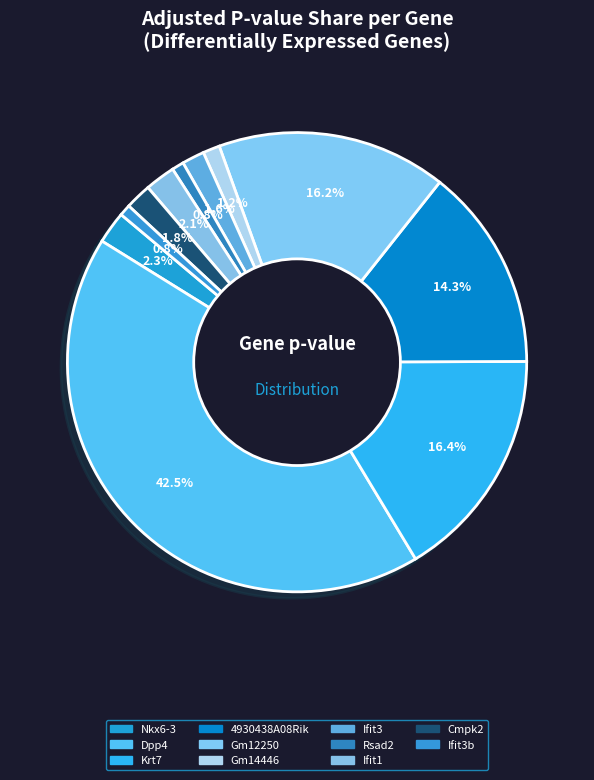

Is there any slice that represents more than half of the pie?

No